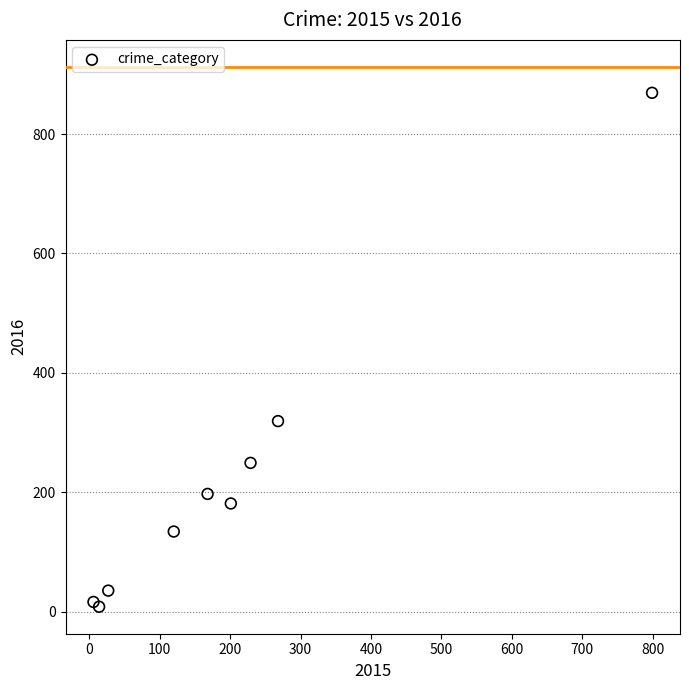

What Y value in the scatter plot is closest to 438?

319